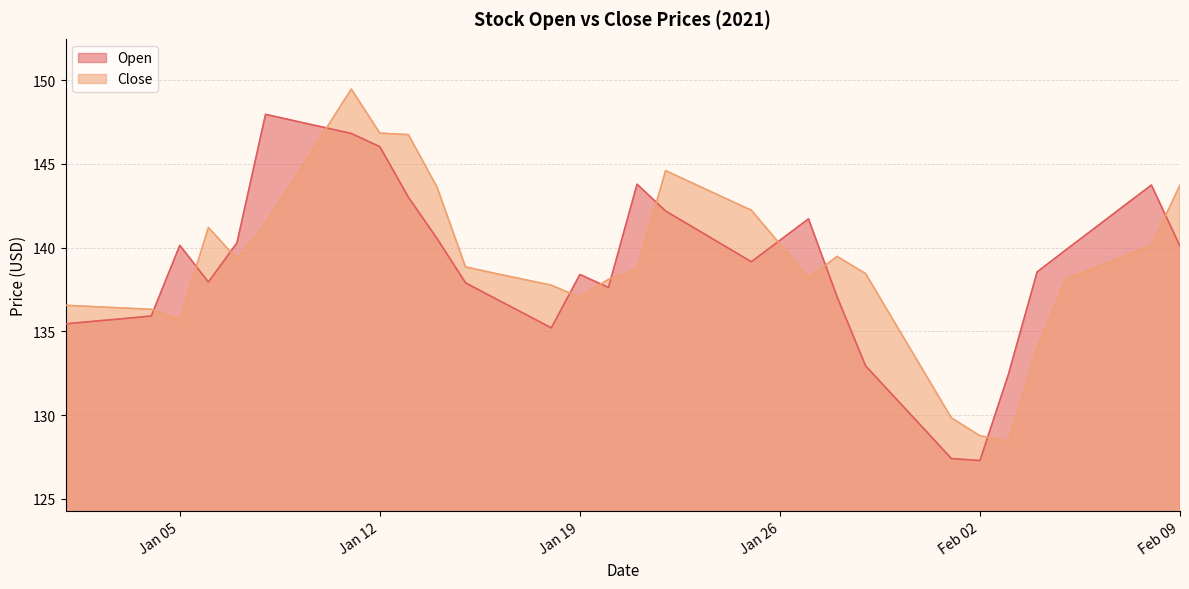

At which label does Open first exceed 139?

Jan 05